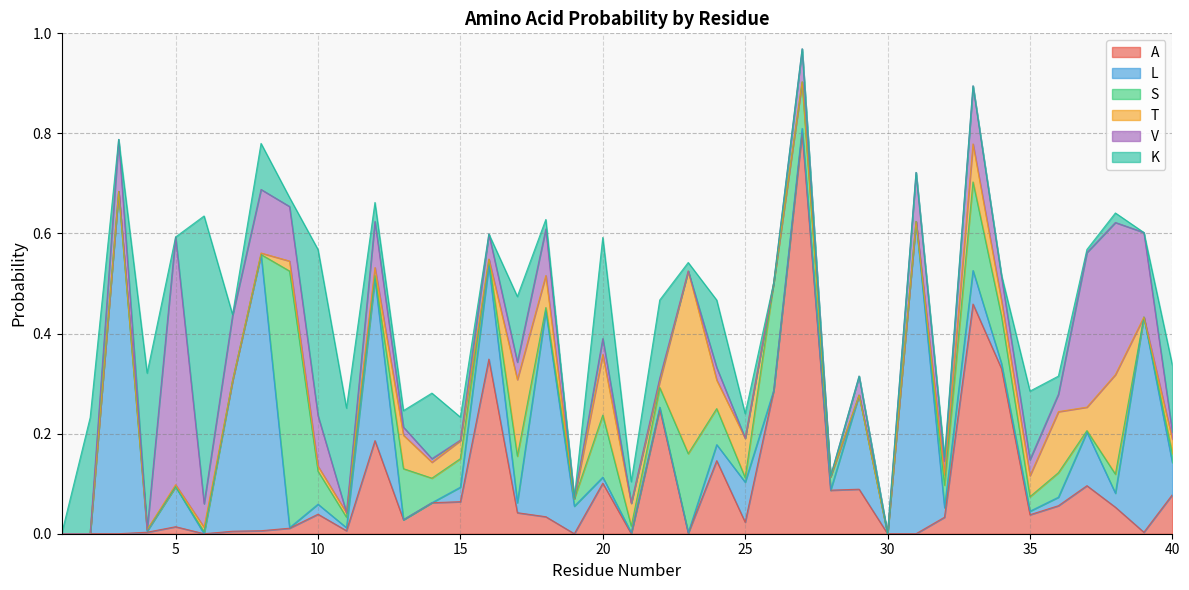

At how many categories does at least one series exceed 0?

38